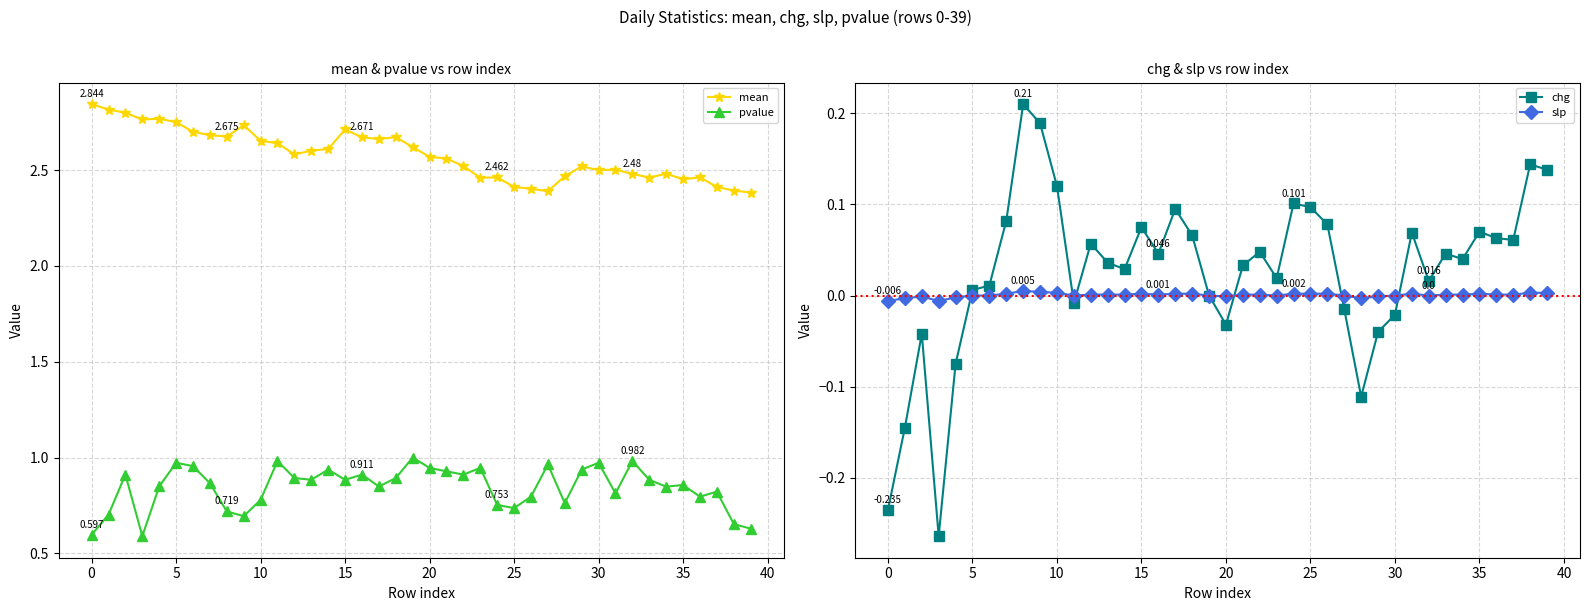

At which label is mean closest to 2?

39